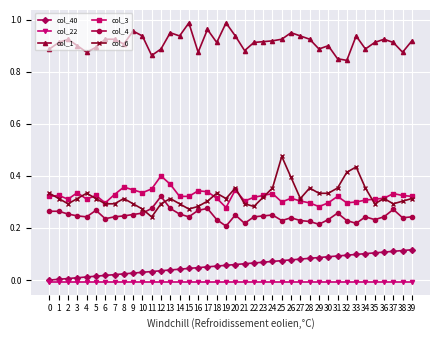

Does the chart have visible grid lines?

Yes